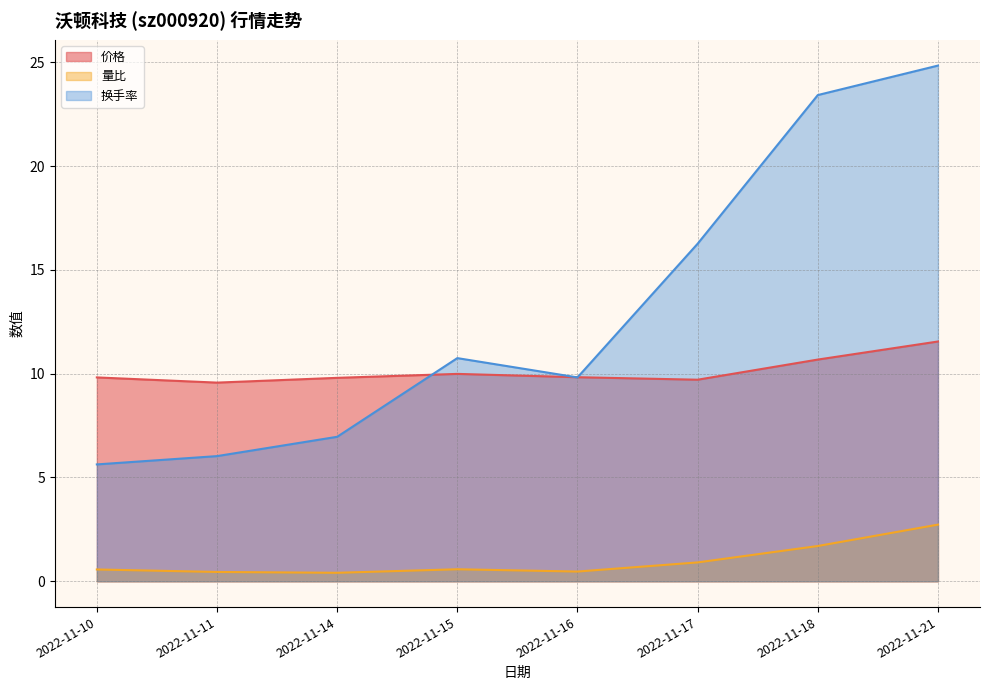

What is the minimum value shown in the chart?

0.4